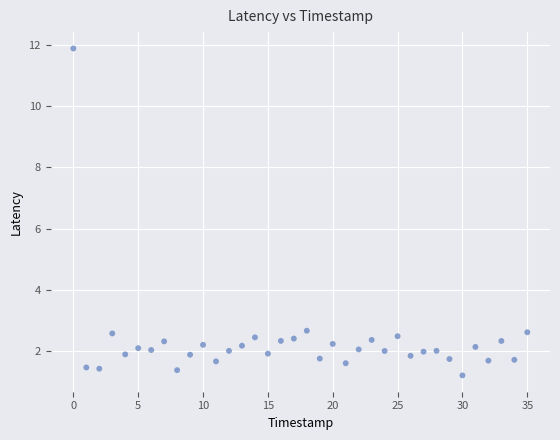

What is the range of Y values (max minus min)?

10.7